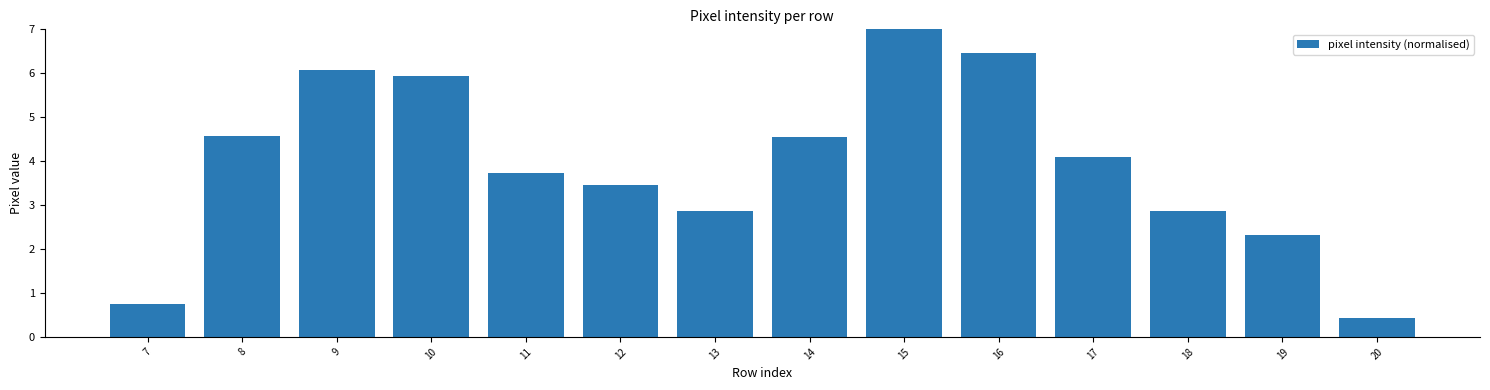

The chart shows a value of 0.2 at 7. True or false?

False